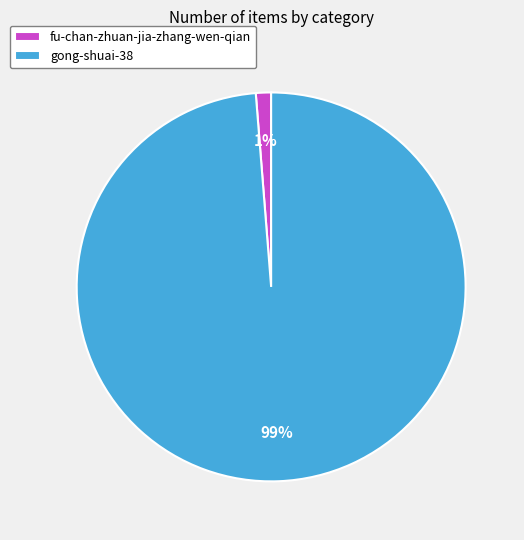

Which has a higher value, gong-shuai-38 or fu-chan-zhuan-jia-zhang-wen-qian?

gong-shuai-38